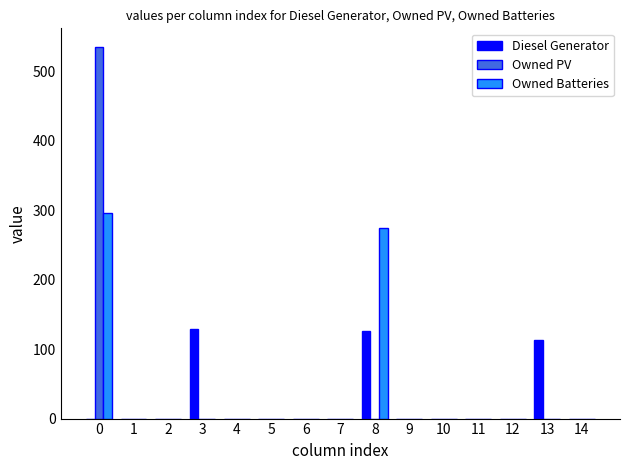

What are all the series names shown in the legend?

Diesel Generator, Owned PV, Owned Batteries